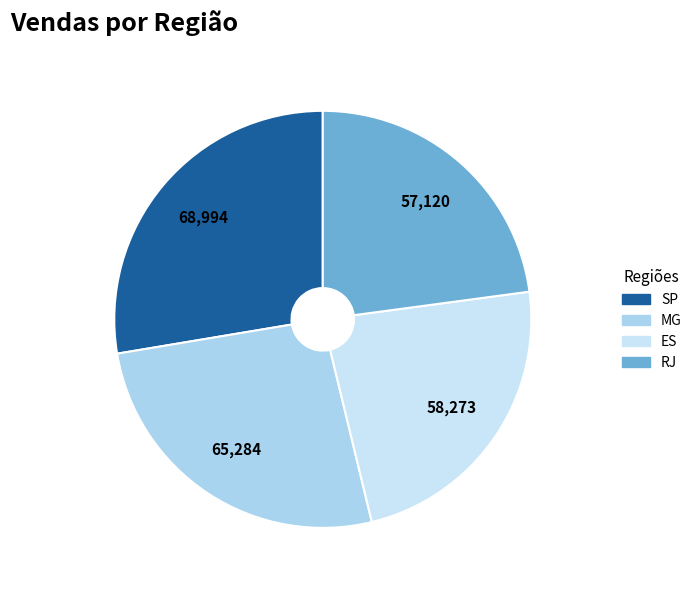

To the nearest percent, what percentage of the pie is MG?

26%